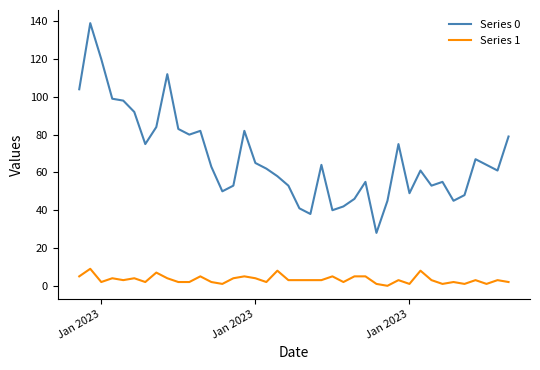

What is the greatest value displayed?

139